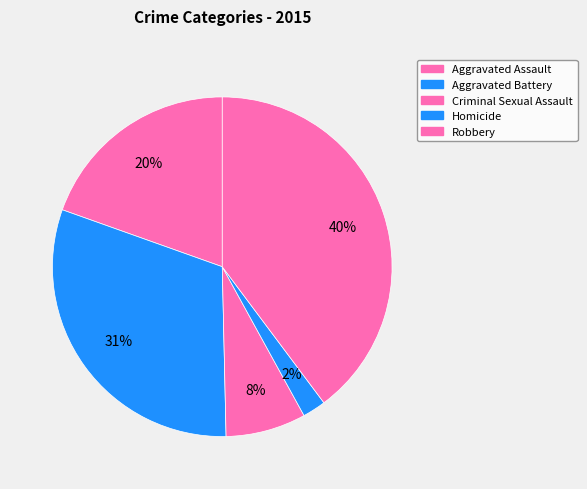

How many slices are in this pie chart?

5